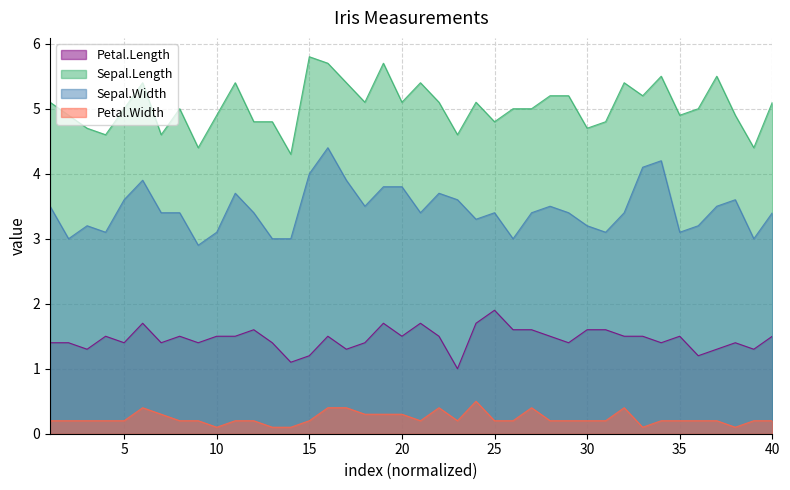

What is the smallest value displayed?

0.1